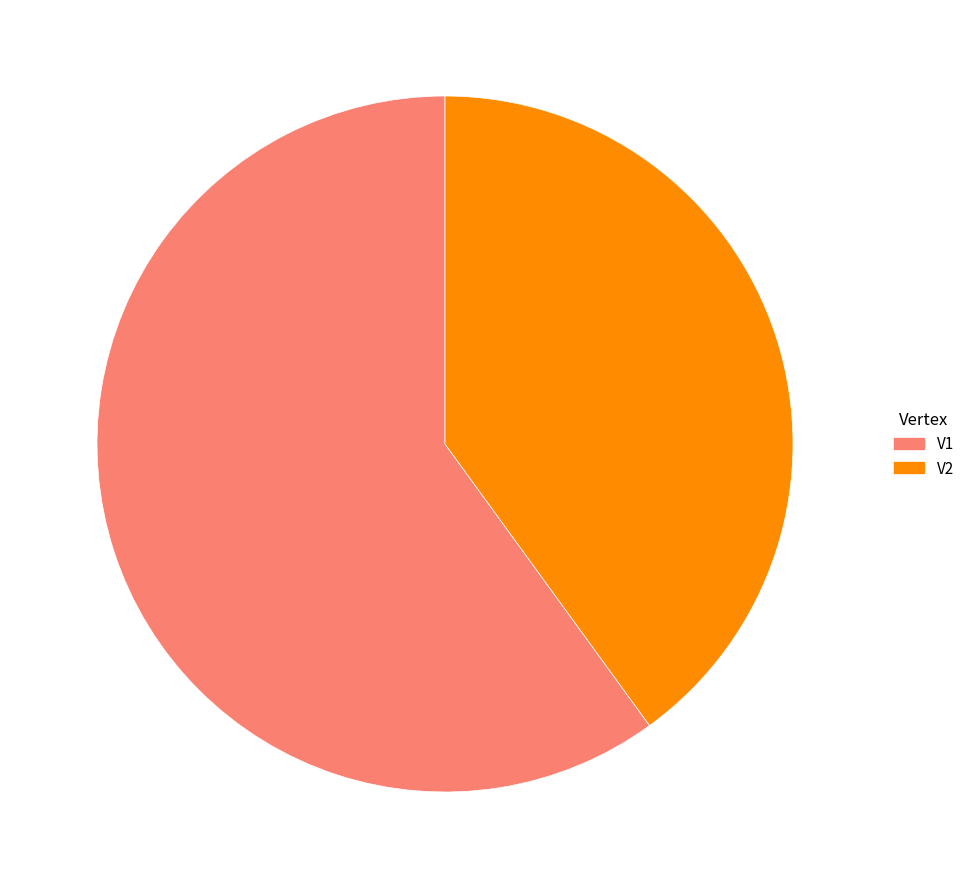

Do V2 and V1 together represent more than half of the pie?

Yes